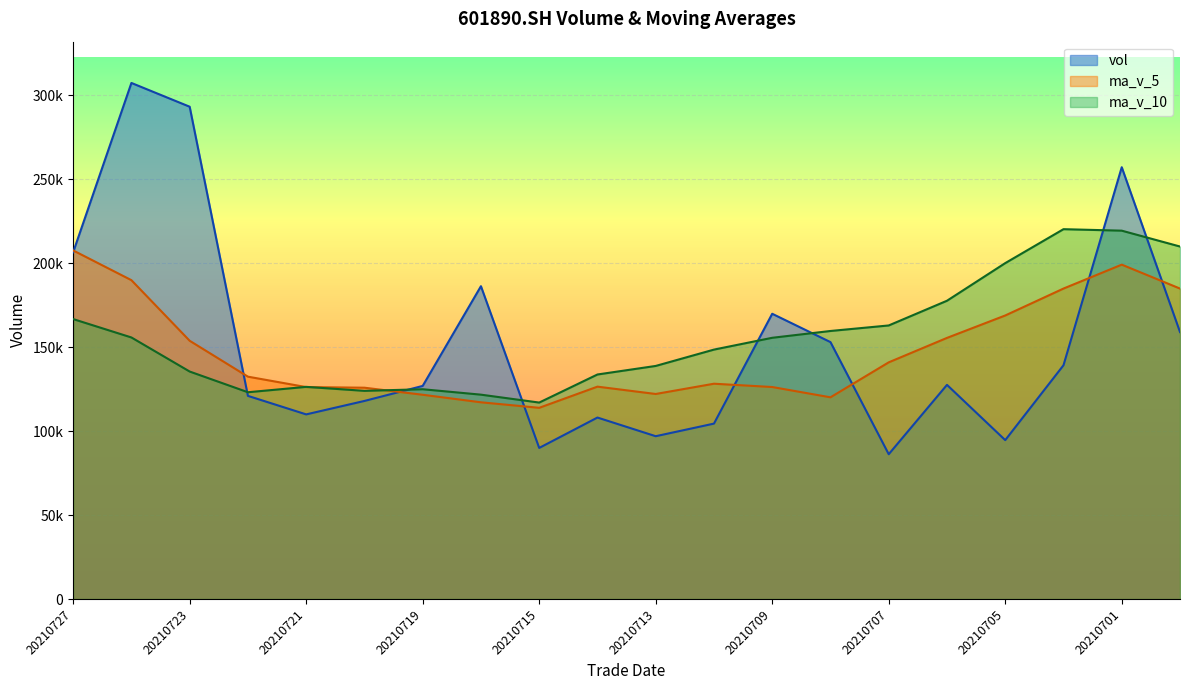

The value of ma_v_10 at 20210716 is 121675.6. True or false?

True